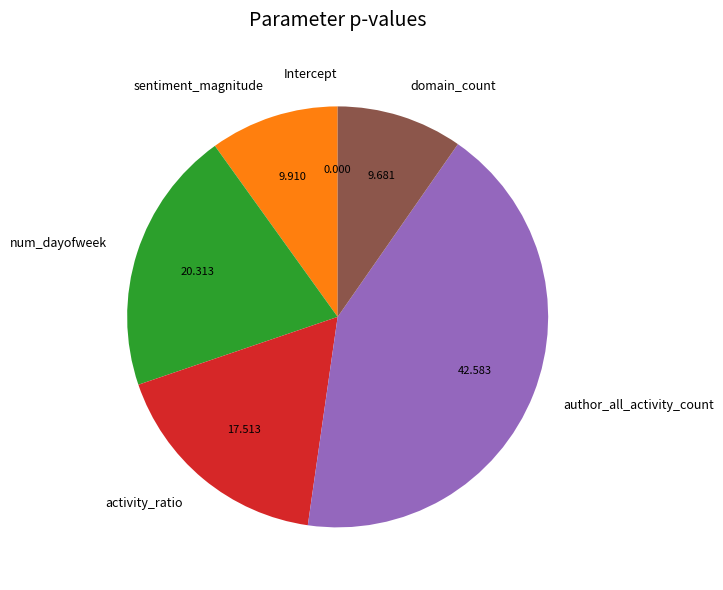

Is num_dayofweek the majority of the pie?

No